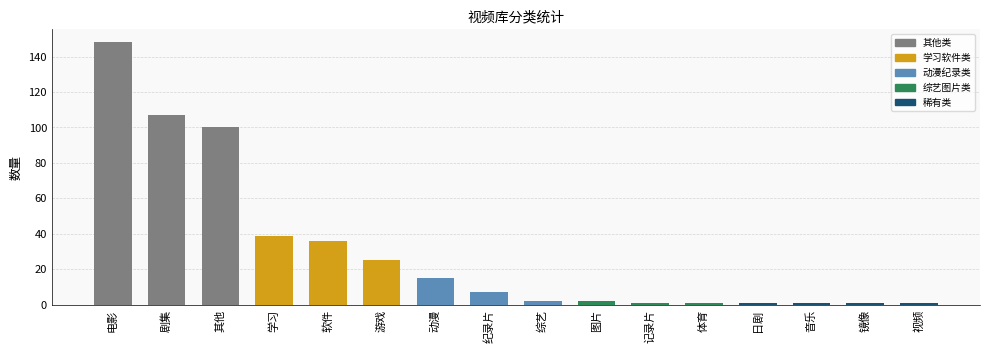

What is the label of the 7th bar from the right?

图片